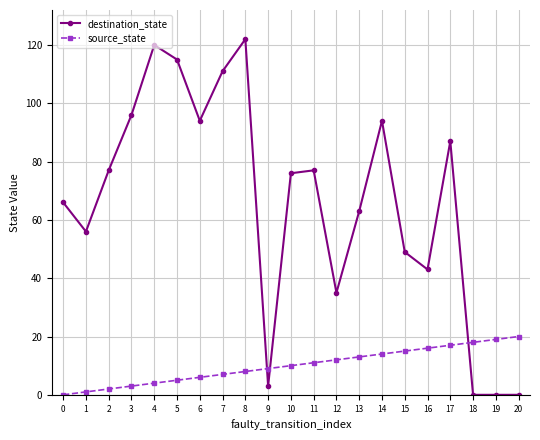

List the series in order of their peak value, highest first.

destination_state, source_state